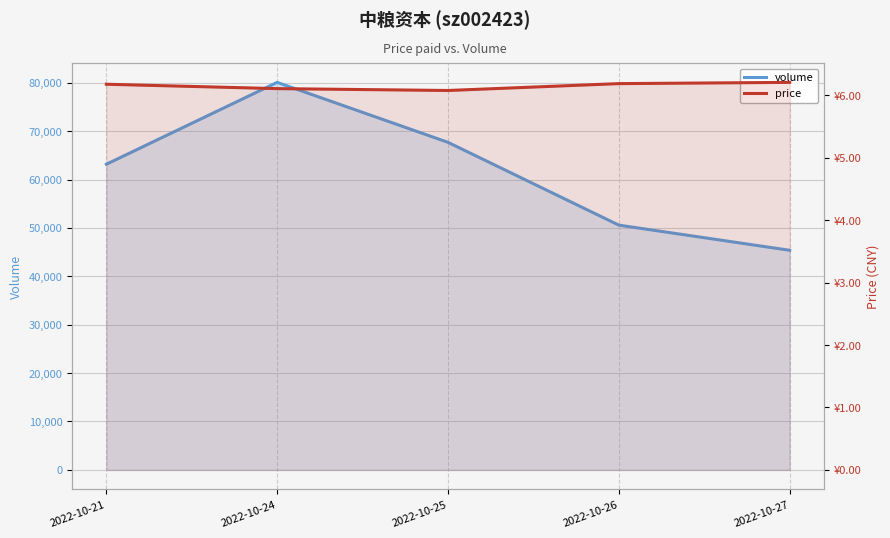

Rank the series at 2022-10-24 from highest to lowest value.

volume, price